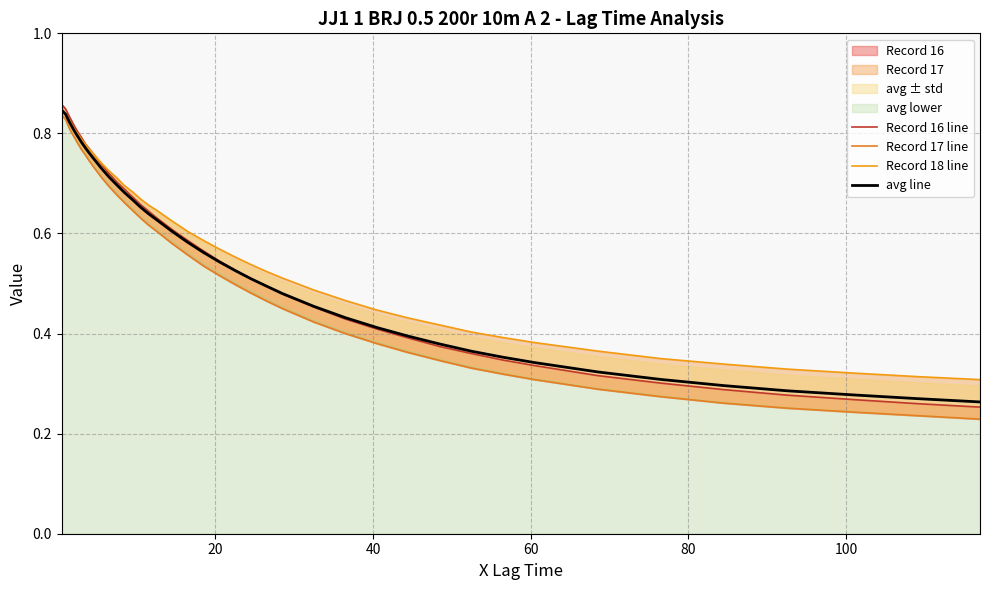

Which series has the largest range (max minus min)?

Record 17 line